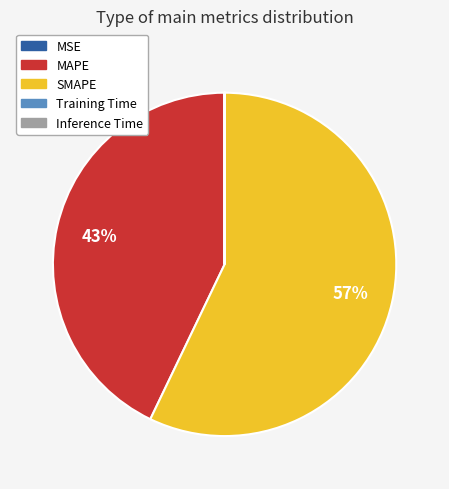

True or false: SMAPE accounts for 67% of the total.

False